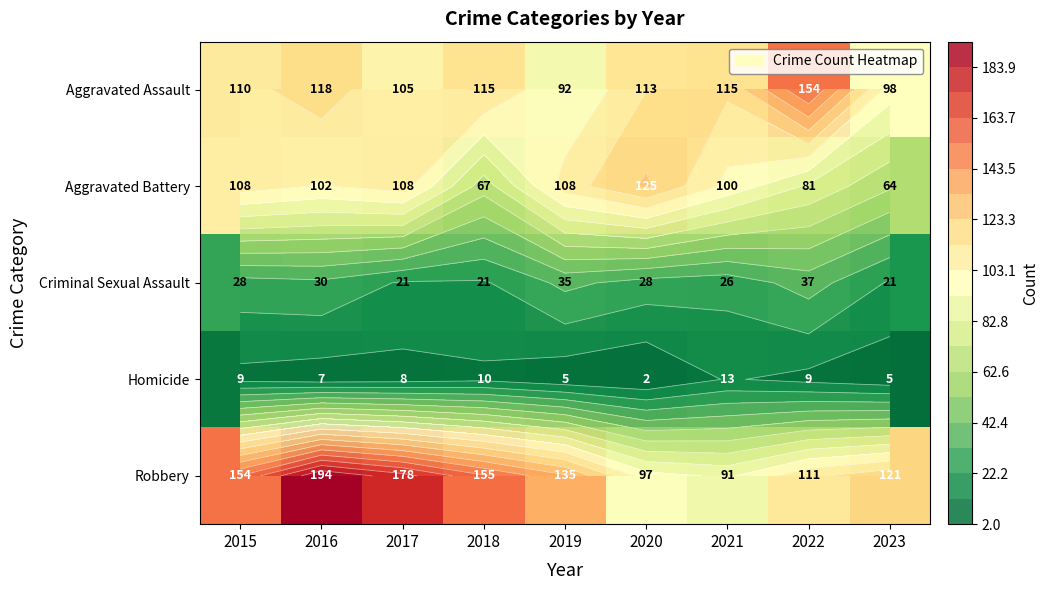

At which label does Aggravated Battery reach its minimum?

2023